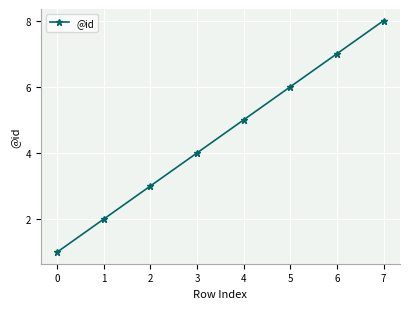

What is the value of the 4th point from the left?

4